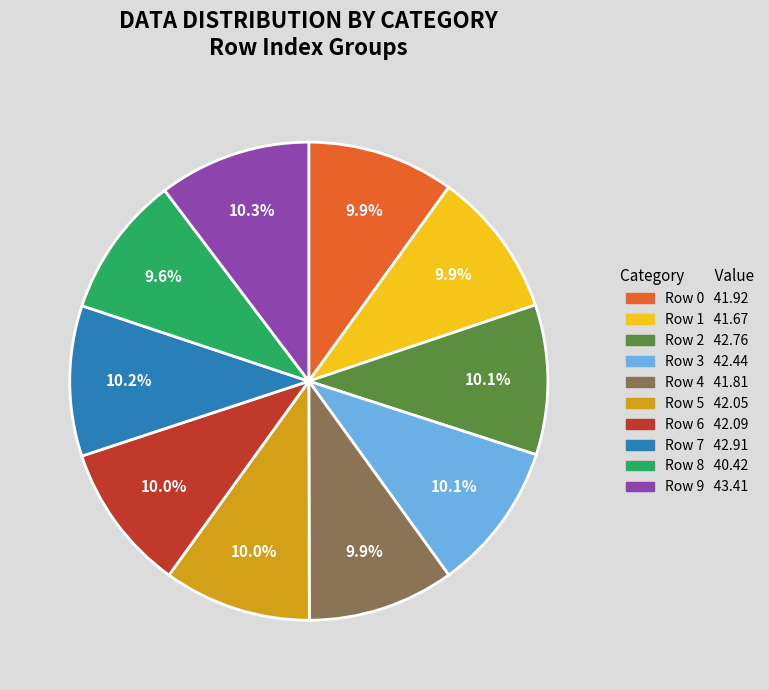

Is there any slice that represents more than half of the pie?

No